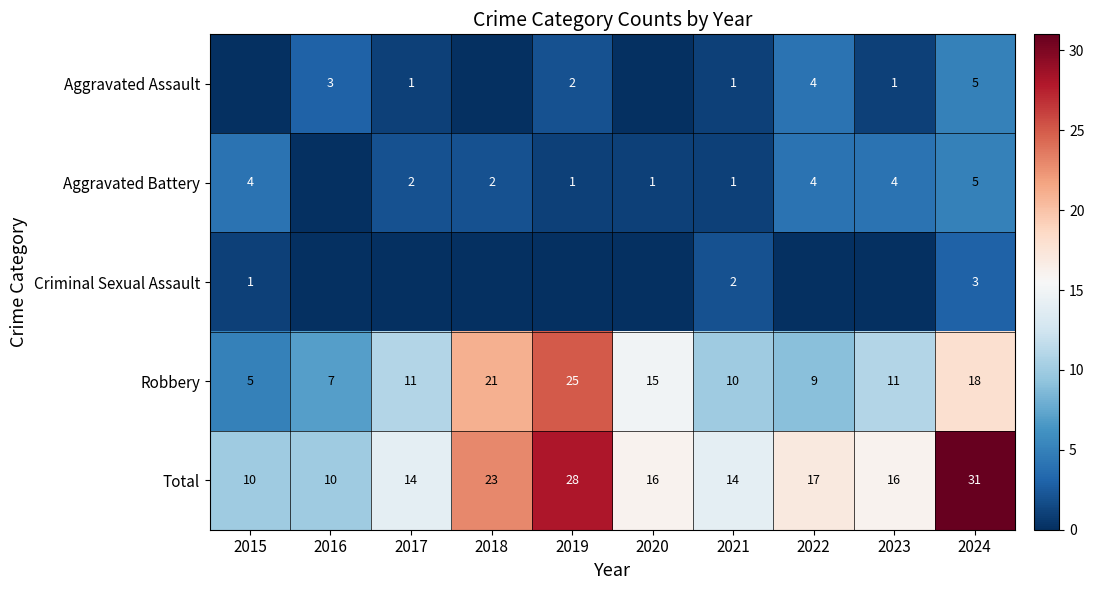

True or false: Aggravated Assault has a value of 1 at 2022.

False